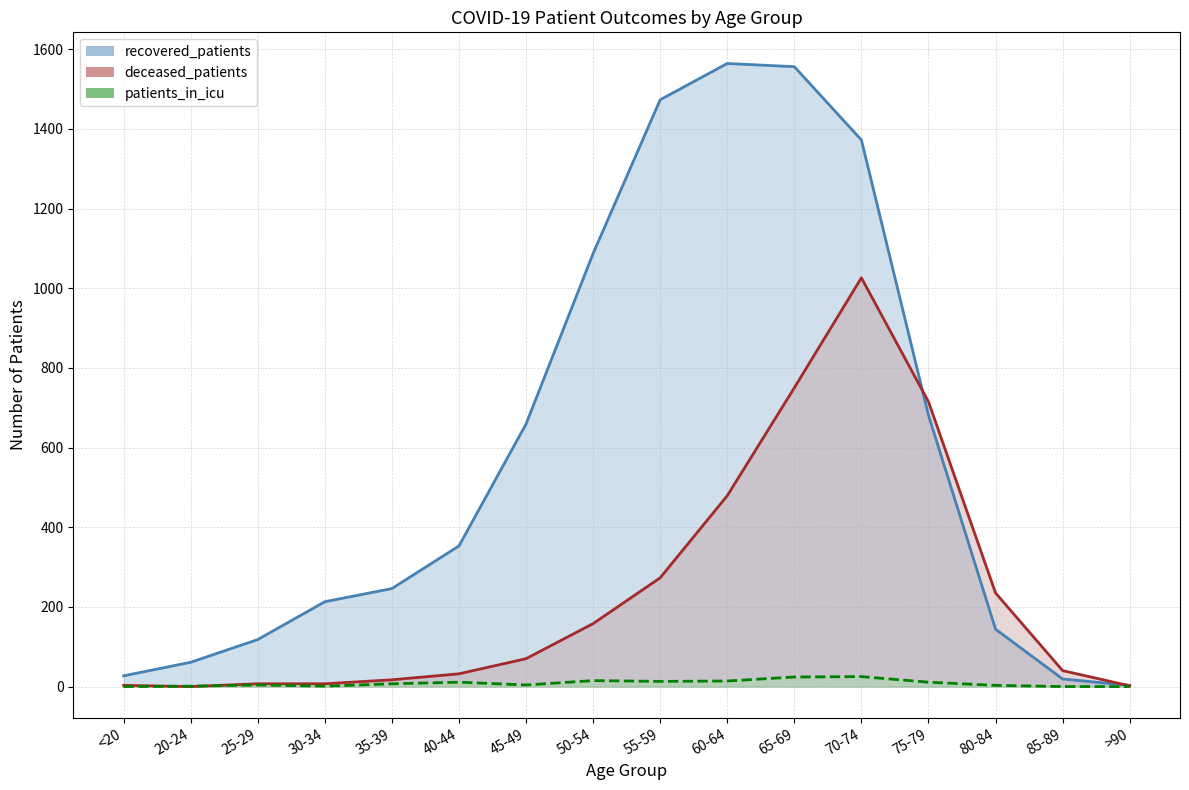

How many values in the deceased_patients series are below 70?

8